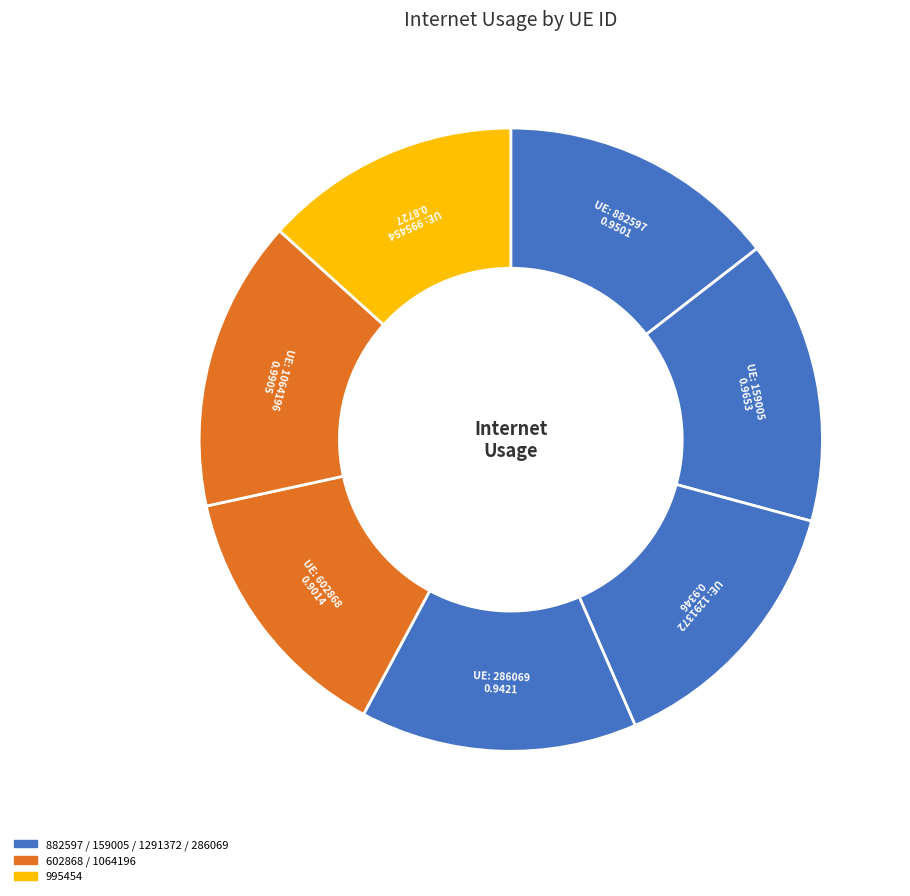

Which category has the biggest portion of the pie?

1064196